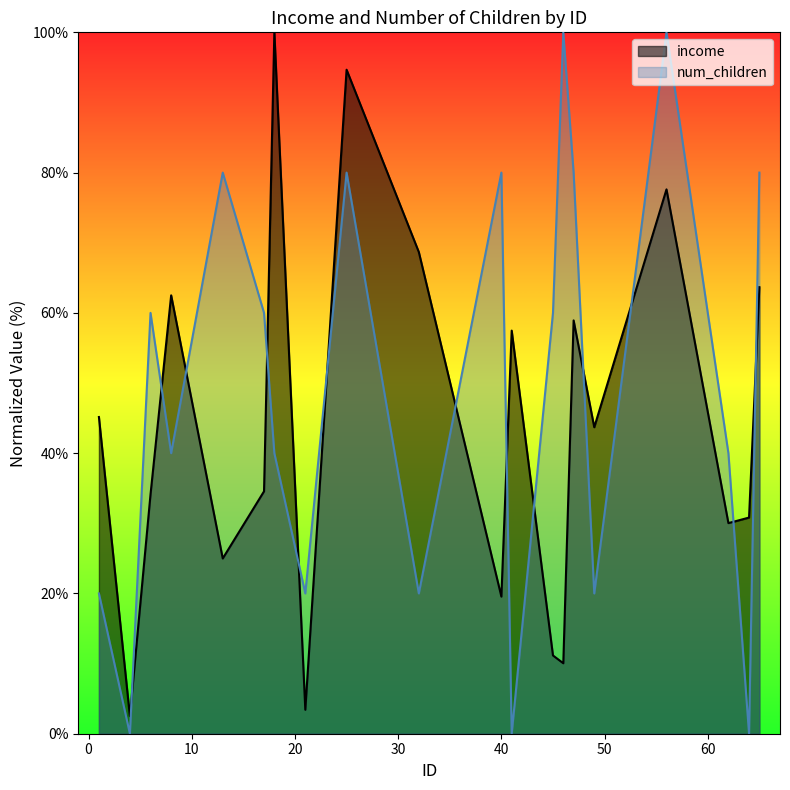

How many times do num_children and income cross each other?

13